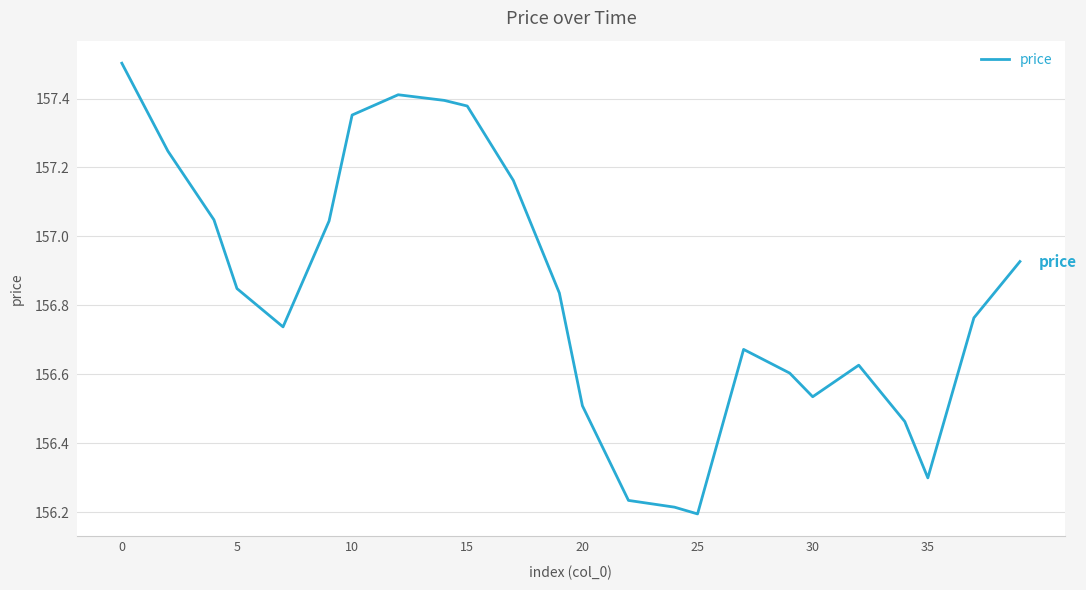

What is the difference between the maximum and minimum values?

1.3